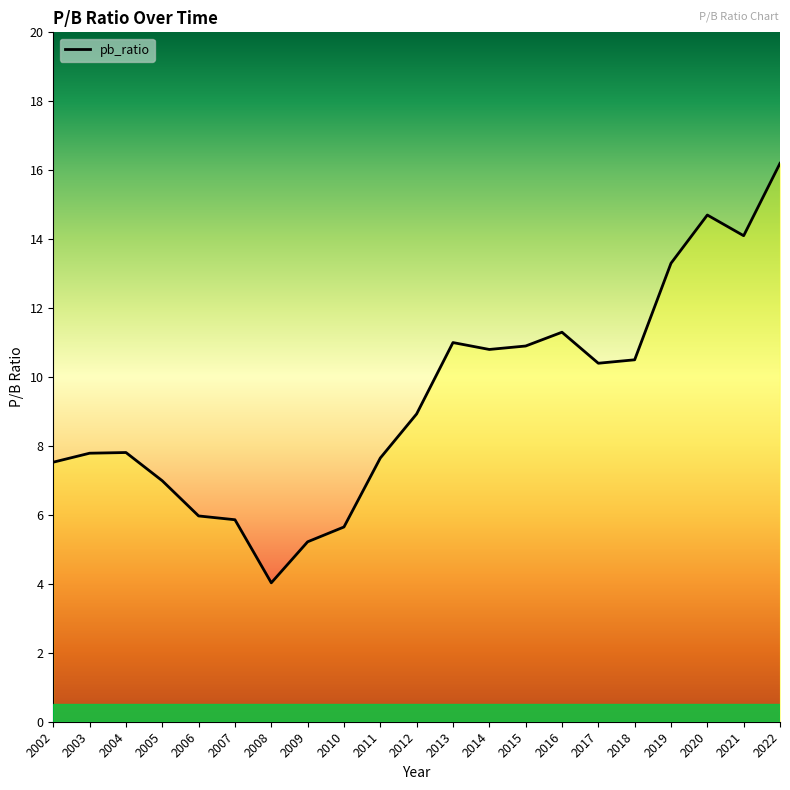

The chart shows a value of 19.9 at 2019. True or false?

False